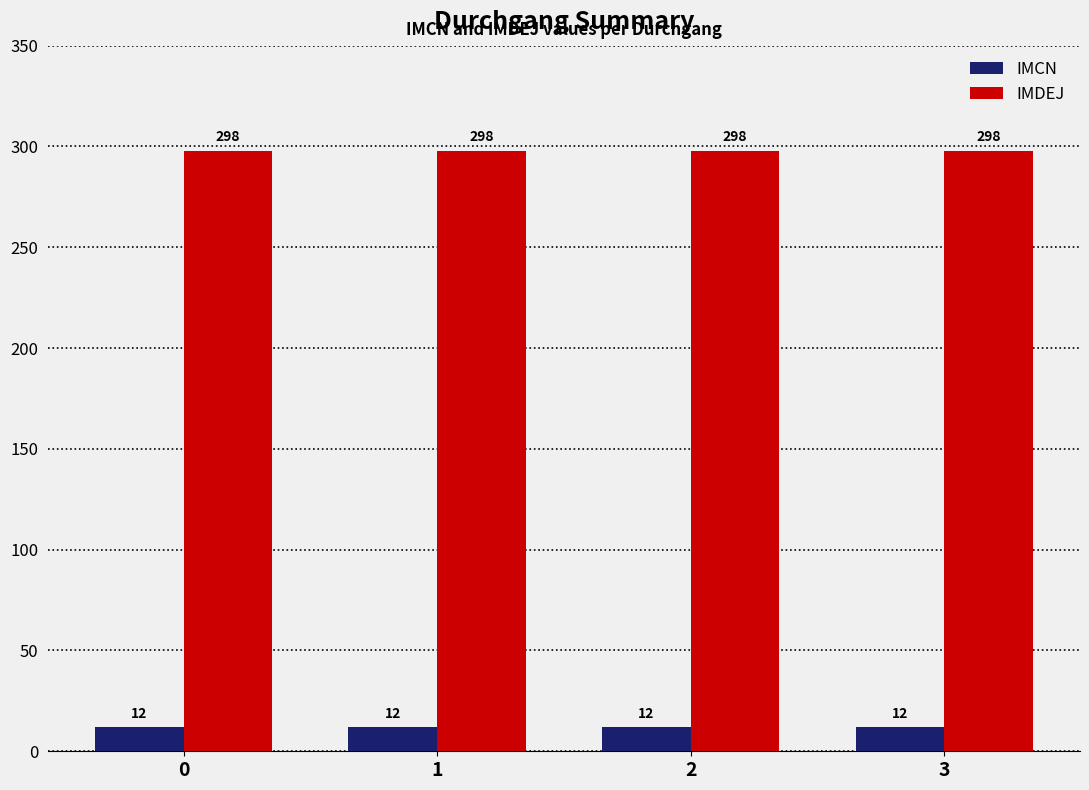

Is the value of IMCN at 0 greater than the value of IMDEJ at 3?

No